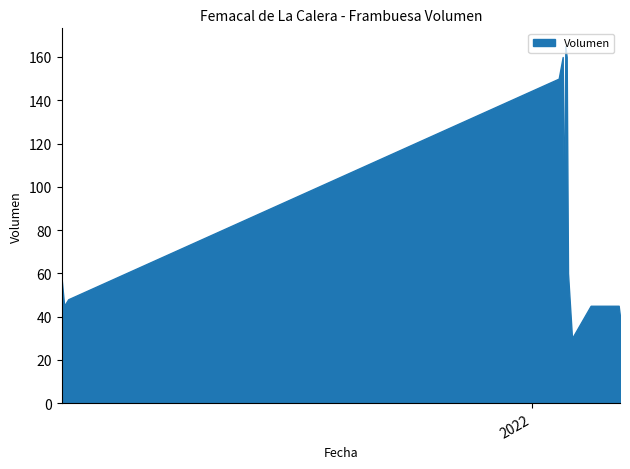

What is the difference between the maximum and minimum values?

135